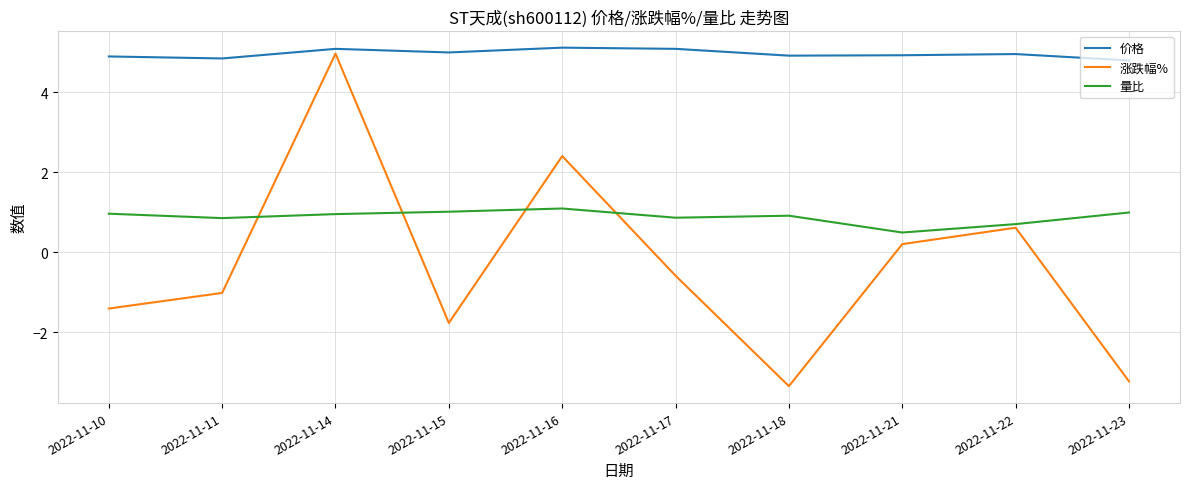

True or false: 价格 and 量比 cross at least once.

False